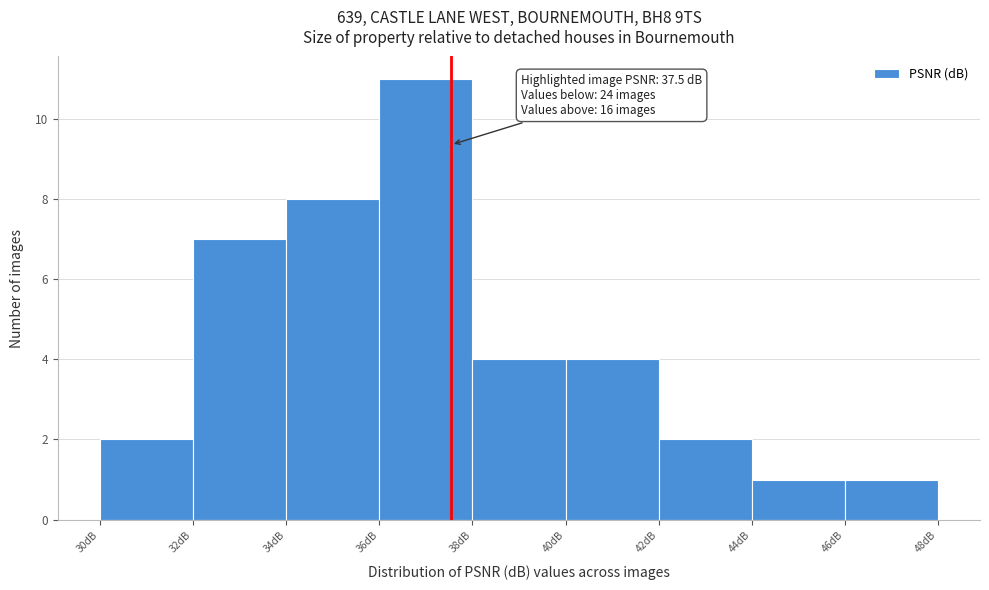

Over which range of the x-axis is the bar tallest?

36 to 38